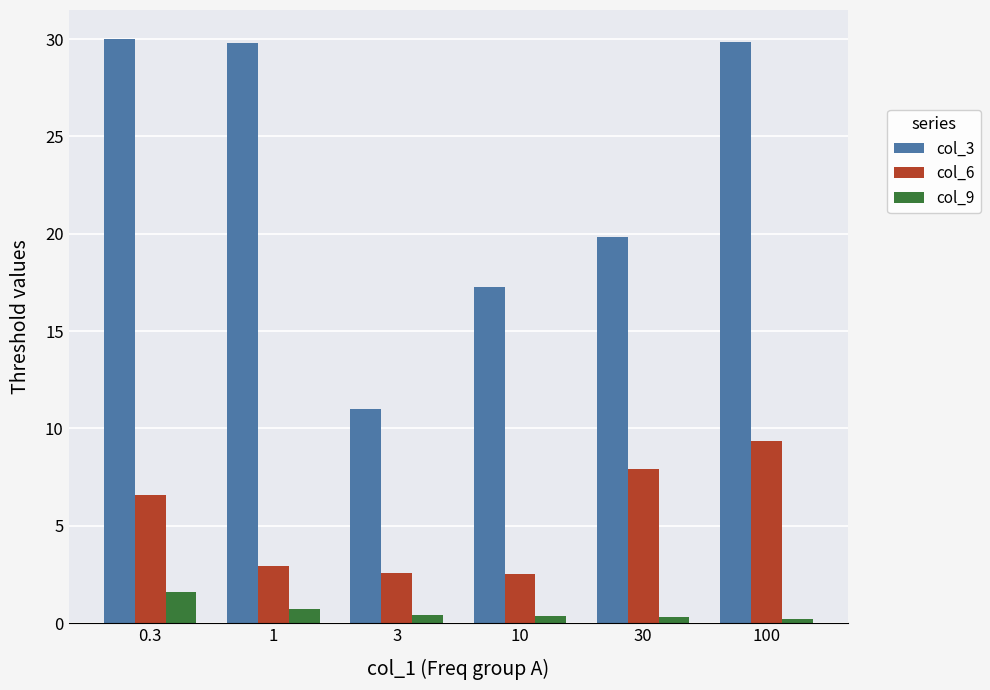

Which series has the widest spread of values?

col_3